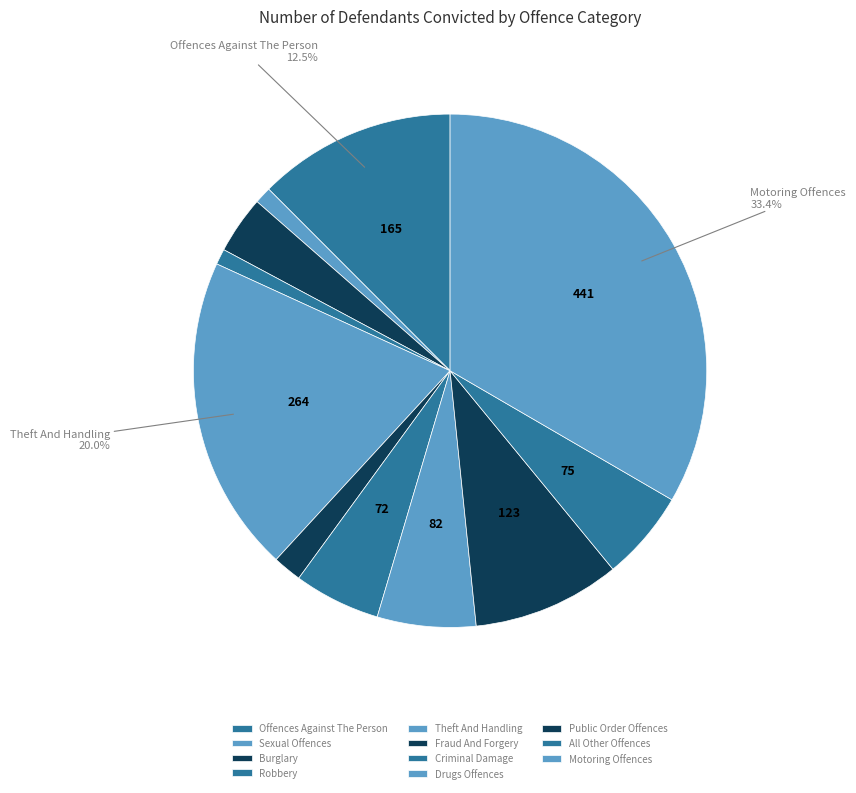

How many segments does this pie chart have?

11